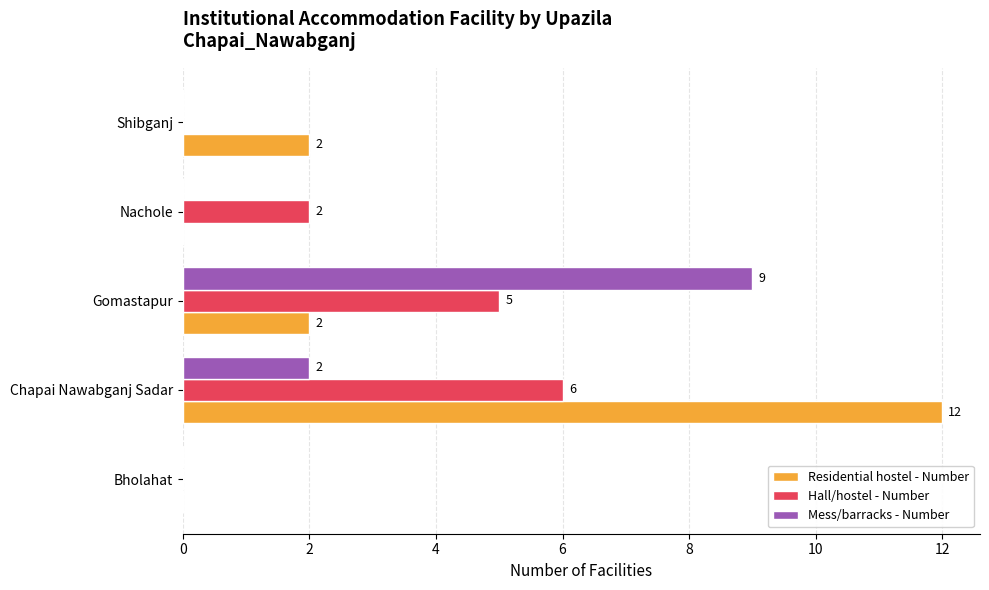

At which category does the chart reach its peak across all series?

Chapai Nawabganj Sadar